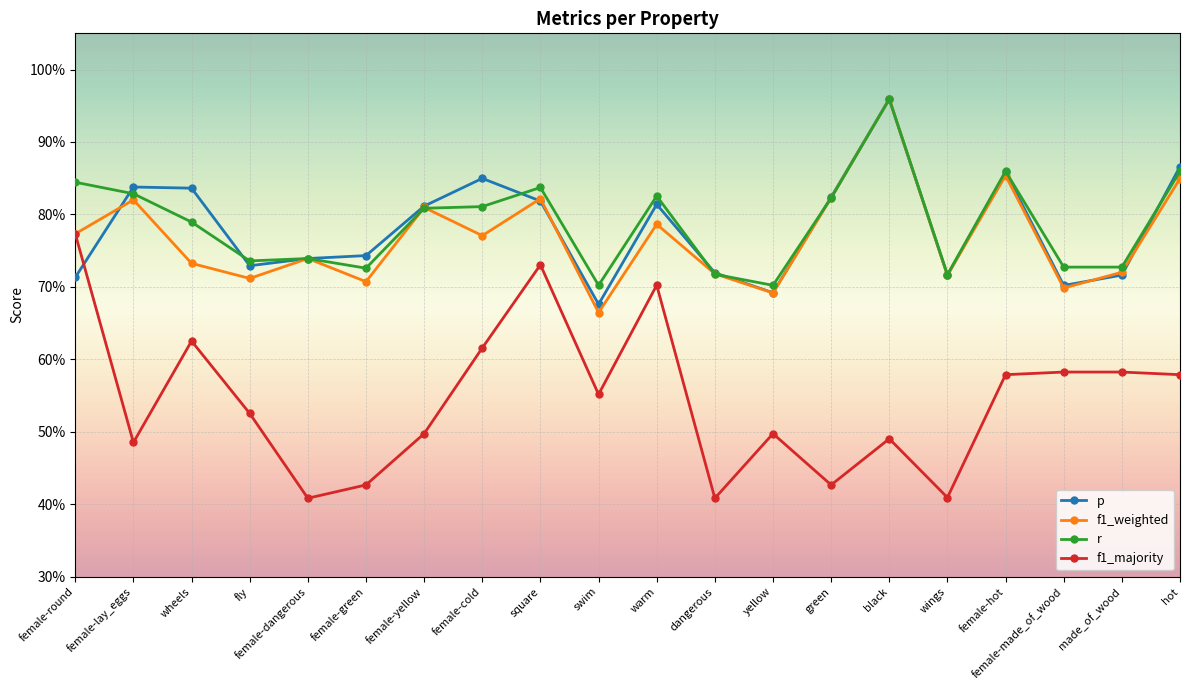

At how many categories does at least one series exceed 0?

20